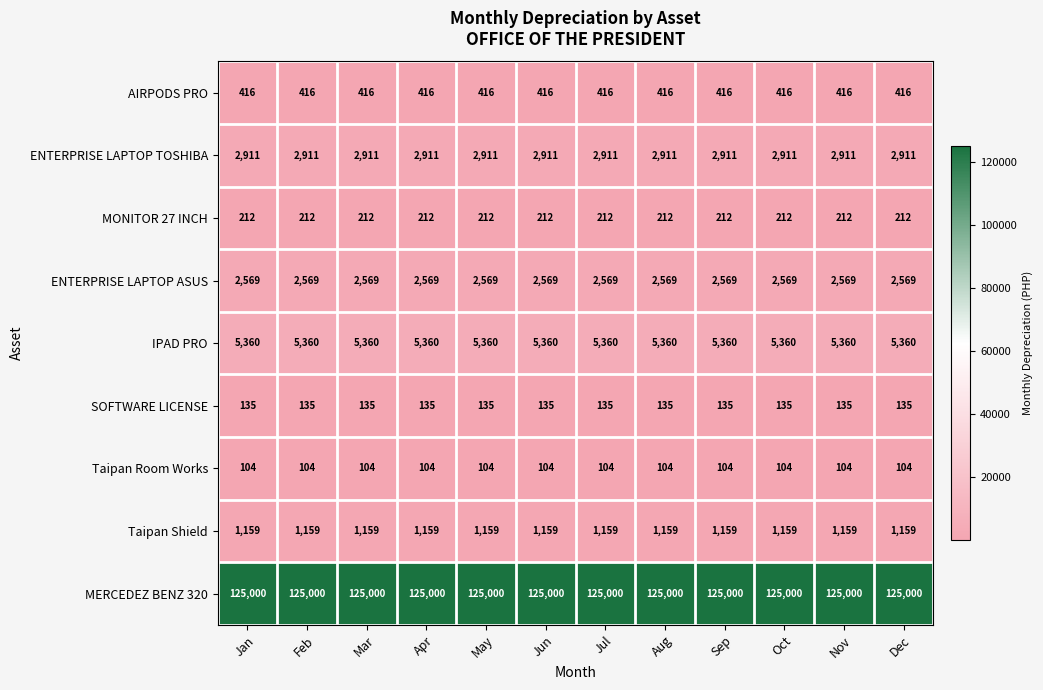

List the series in order of their peak value, lowest first.

Taipan Room Works, SOFTWARE LICENSE, MONITOR 27 INCH, AIRPODS PRO, Taipan Shield, ENTERPRISE LAPTOP ASUS, ENTERPRISE LAPTOP TOSHIBA, IPAD PRO, MERCEDEZ BENZ 320